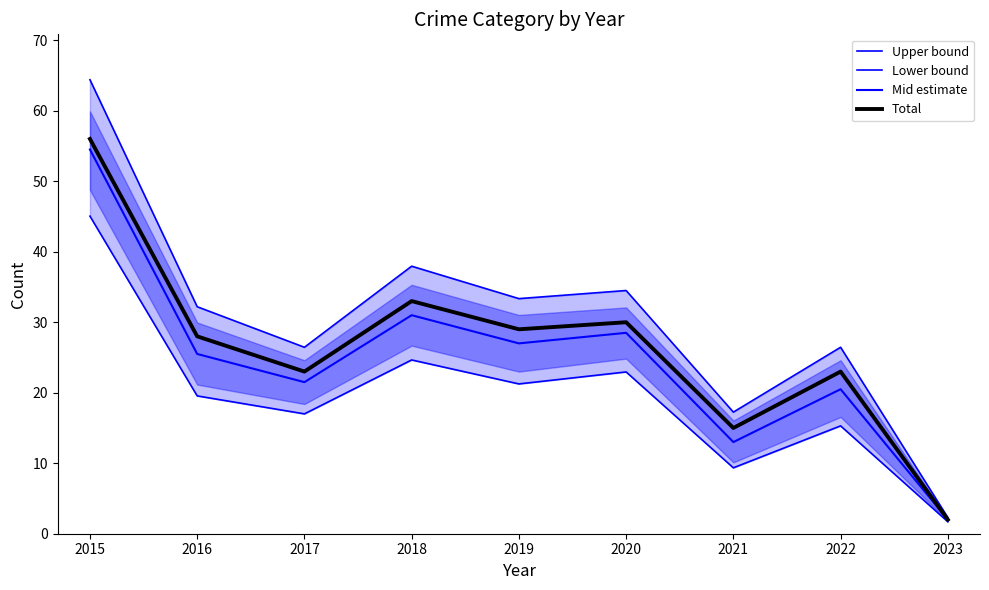

True or false: Mid estimate and Total cross at least once.

False